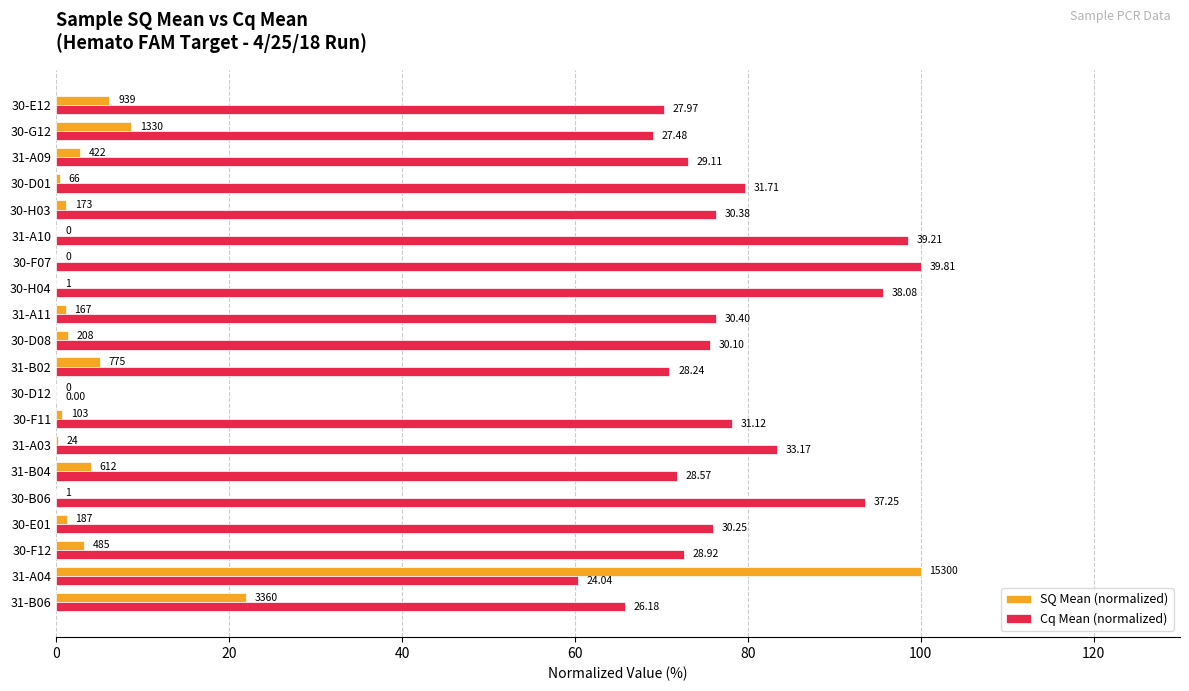

What are all the series names shown in the legend?

SQ Mean (normalized), Cq Mean (normalized)